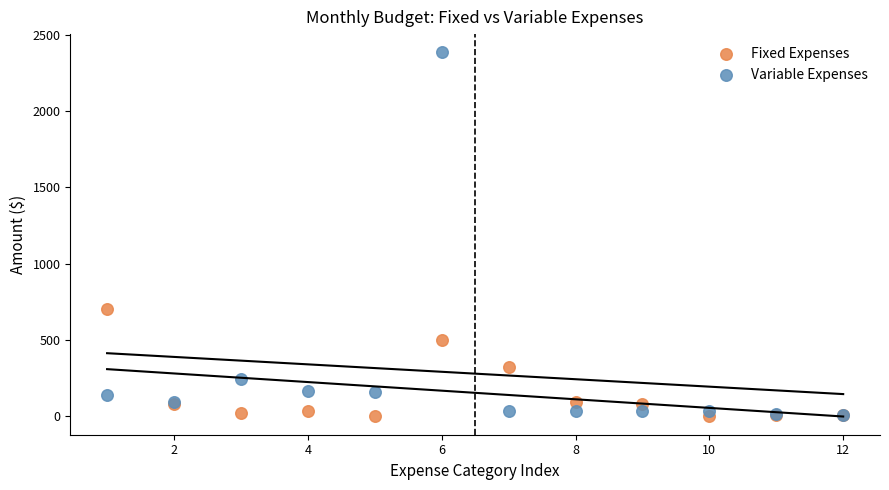

In the Variable Expenses series, what Y value is closest to 1196?

245.3